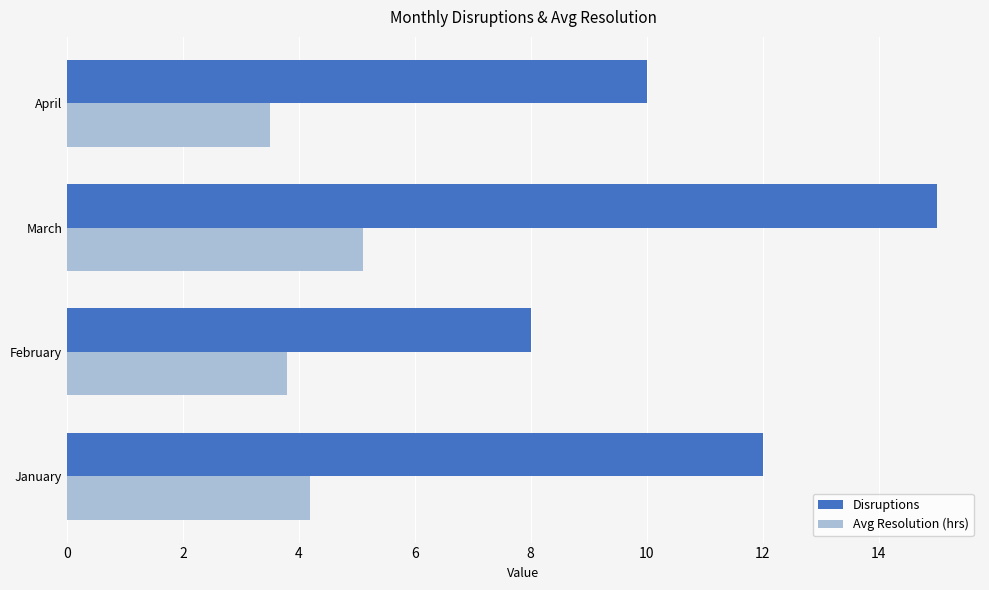

Between March and April, which series saw the biggest shift?

Disruptions